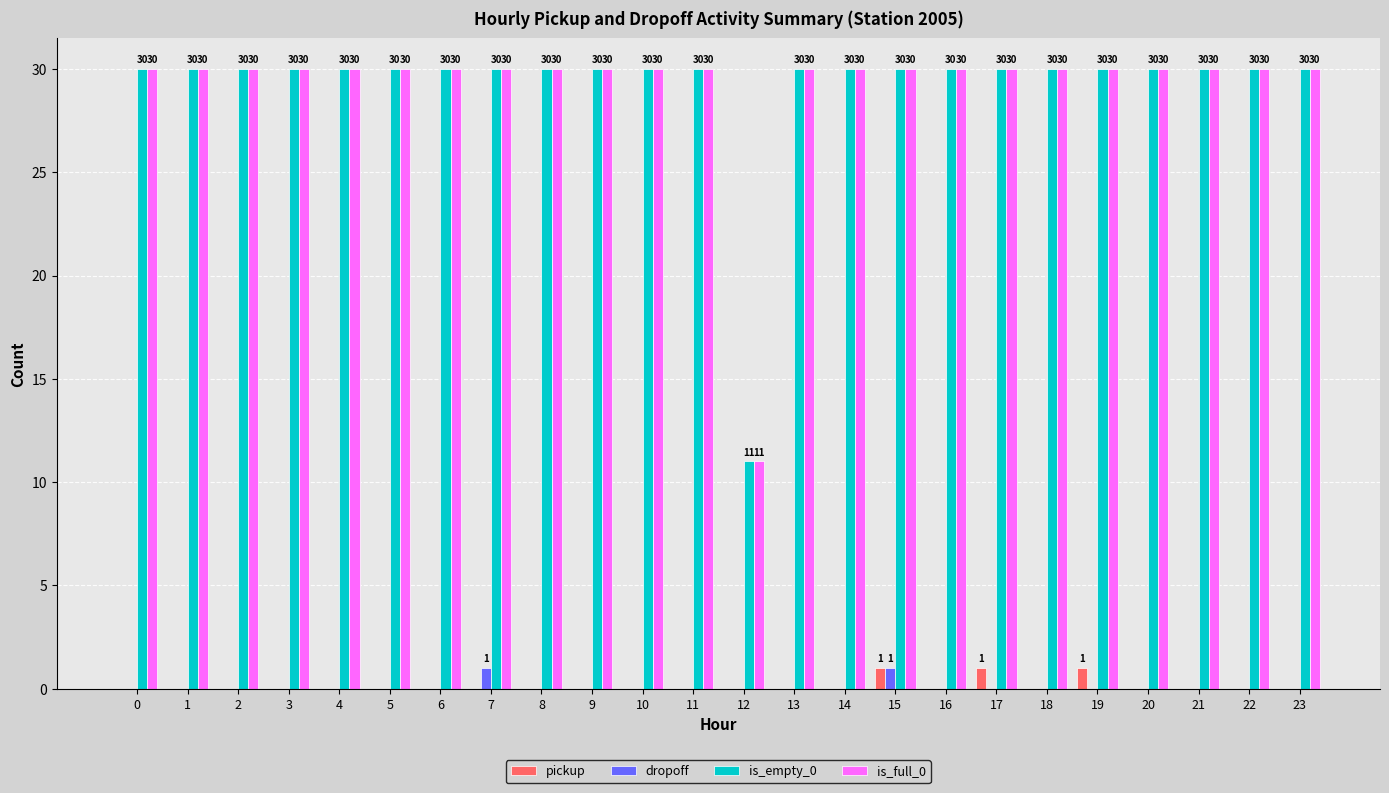

The is_full_0 series shows 30 at 9. True or false?

True